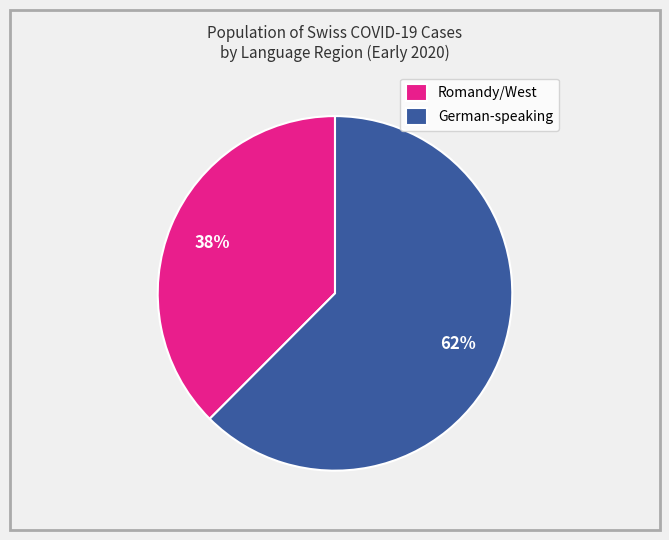

What percentage is the Romandy/West slice, to the nearest percent?

38%